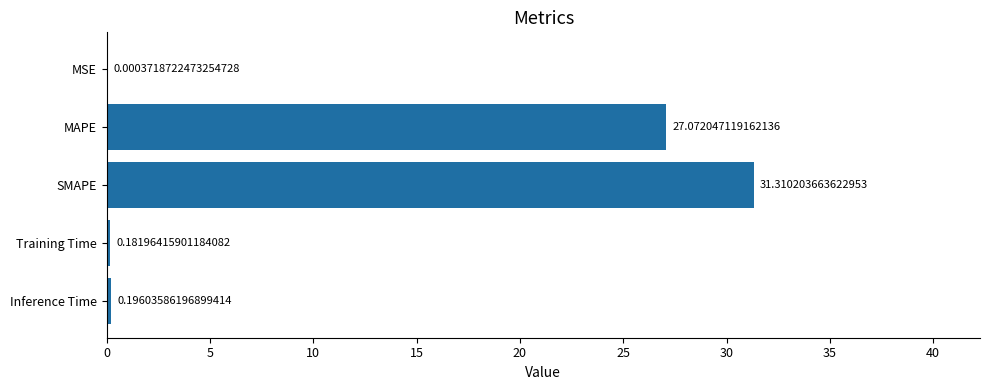

At which label is the value closest to 15?

MAPE